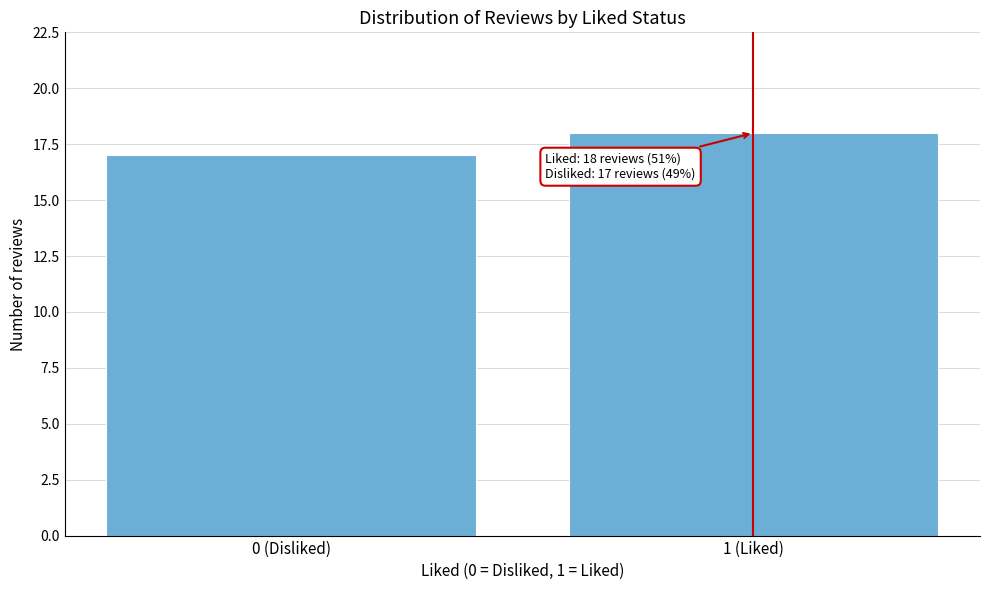

Reading left to right, list all the values displayed in this chart.

0 (Disliked)=17	1 (Liked)=18